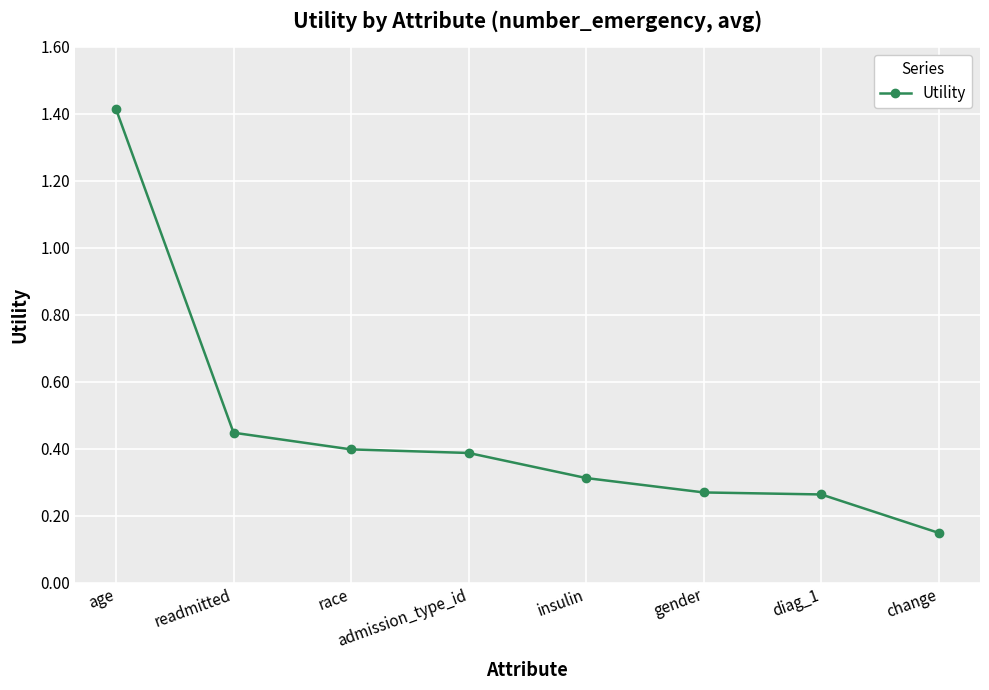

Which category has the highest value across all series?

age